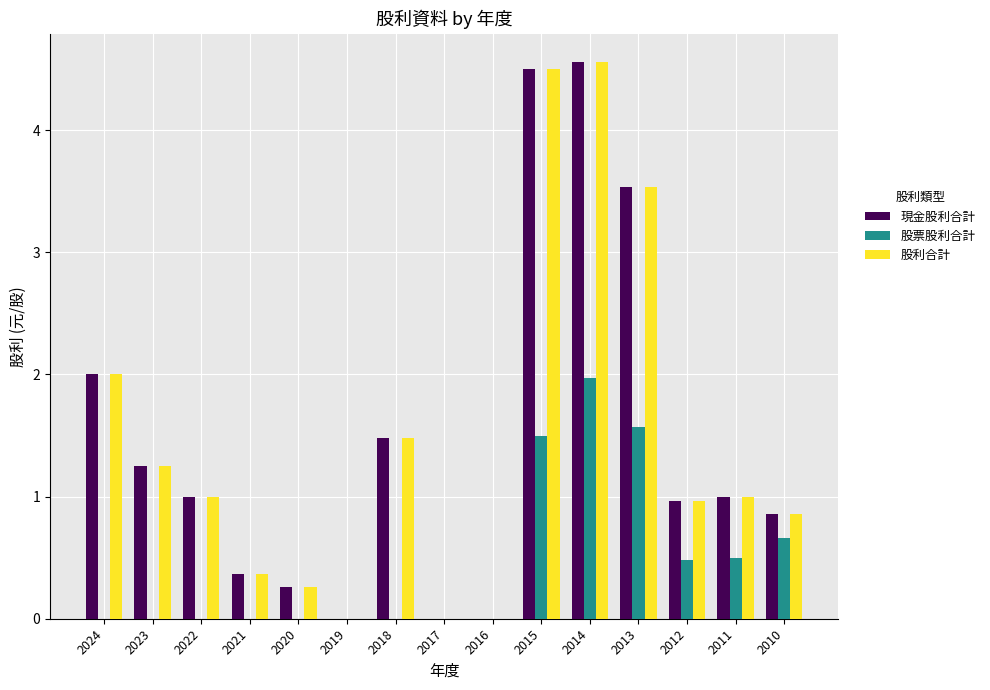

What is the sum of the 現金股利合計 values at 2018 and 2010?

2.3